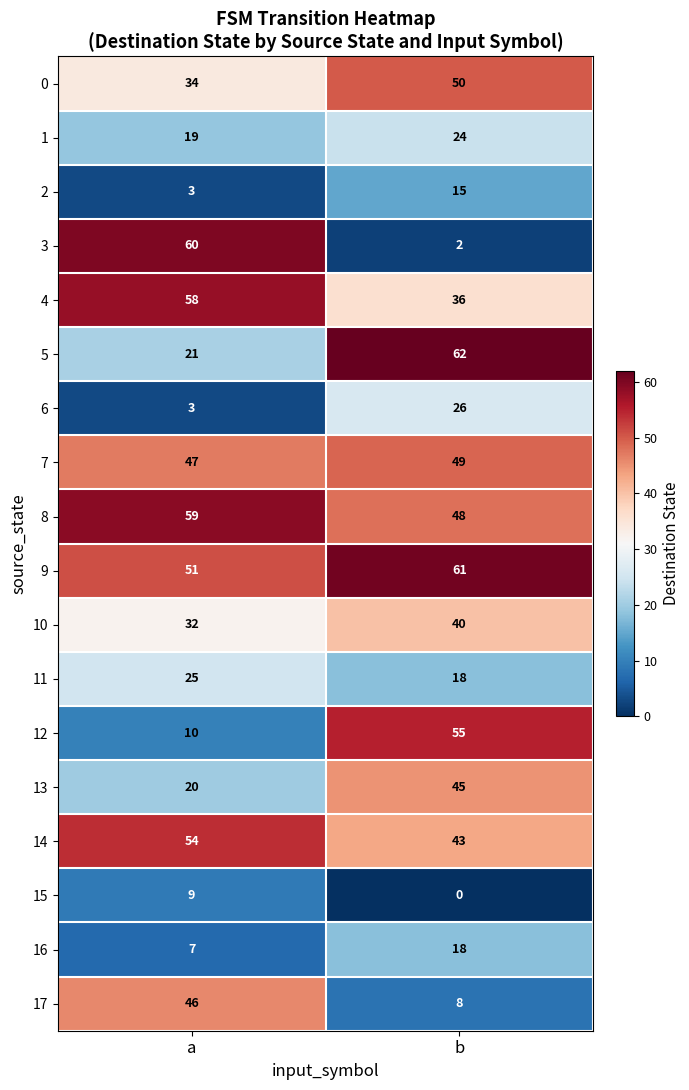

At which category is the sum across all series the highest?

b